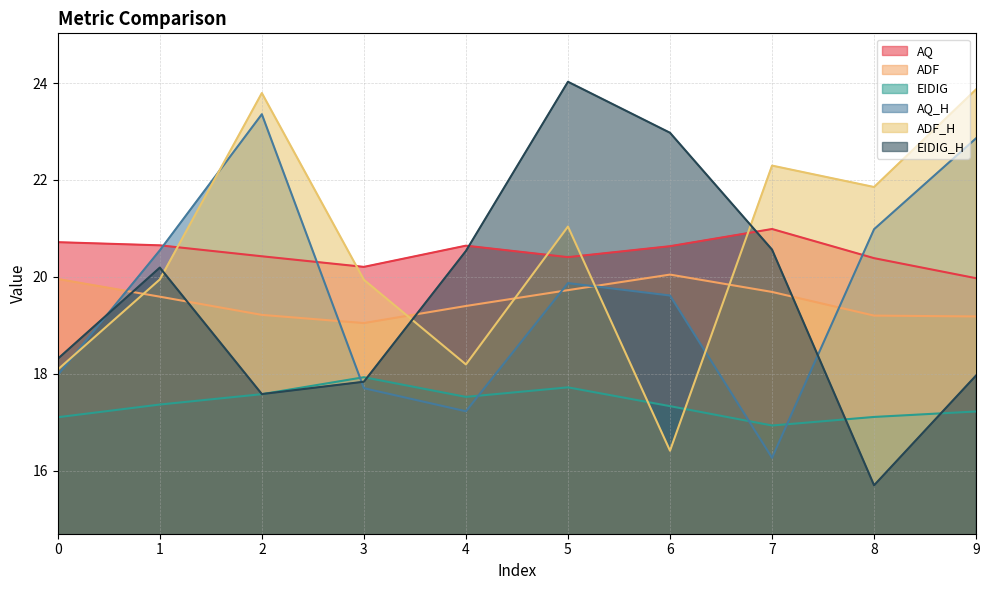

How many times do AQ and ADF_H cross each other?

5